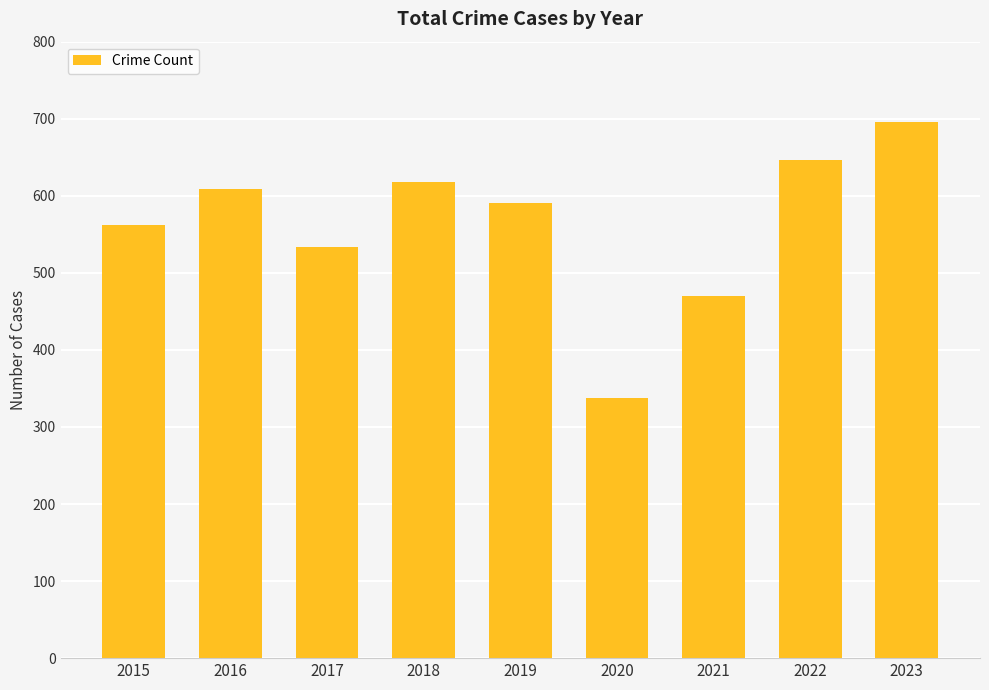

Rank the categories by value from highest to lowest.

2023, 2022, 2018, 2016, 2019, 2015, 2017, 2021, 2020